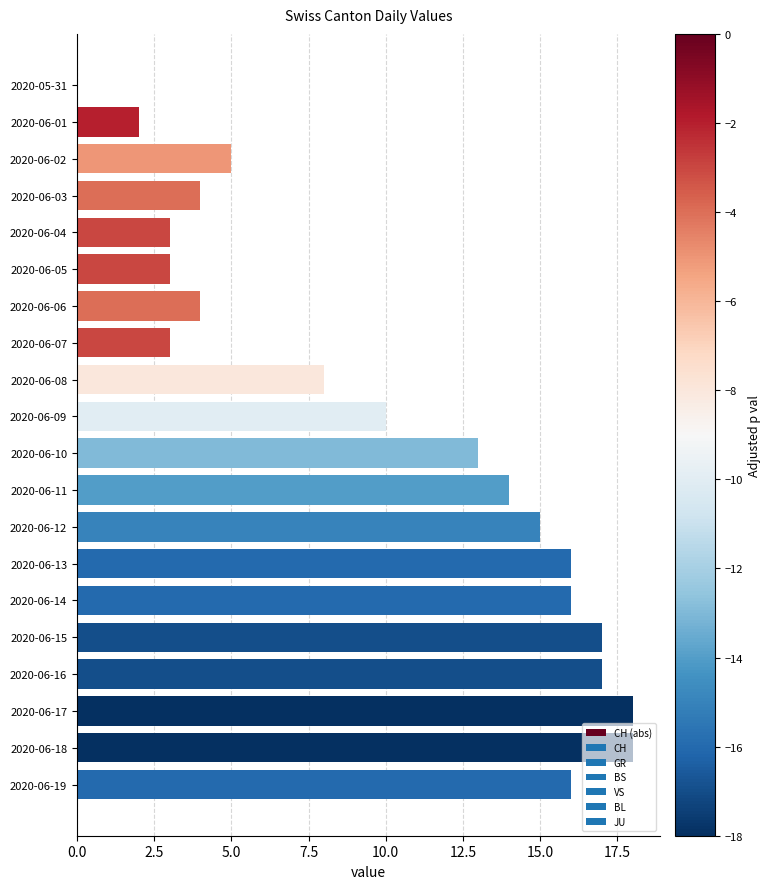

How many positive values are there?

19